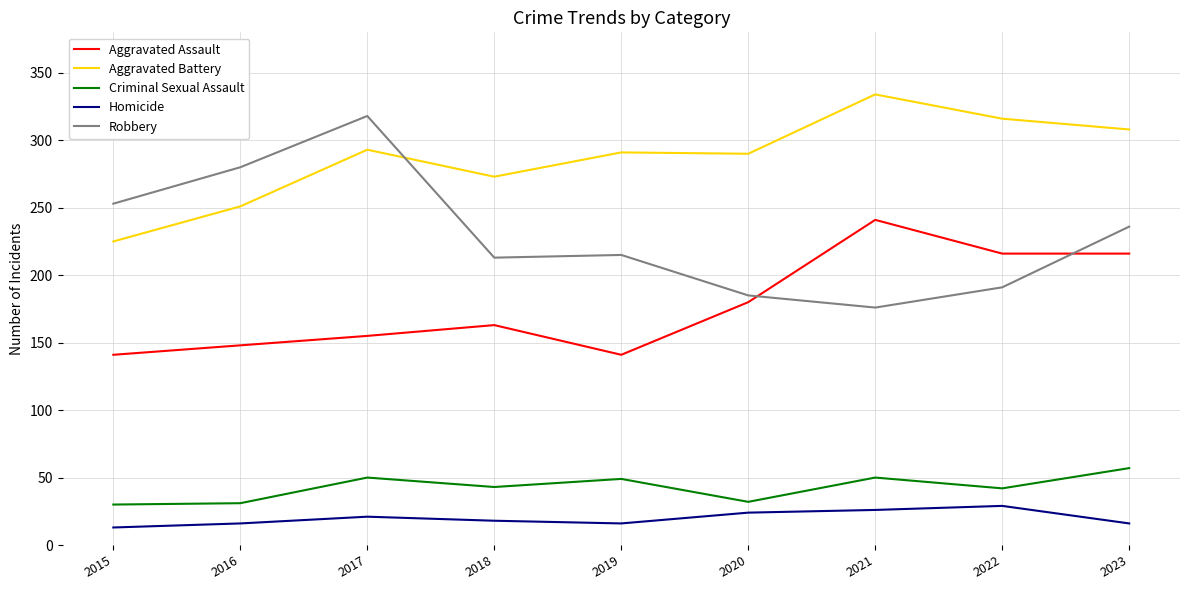

What is the greatest value displayed?

334